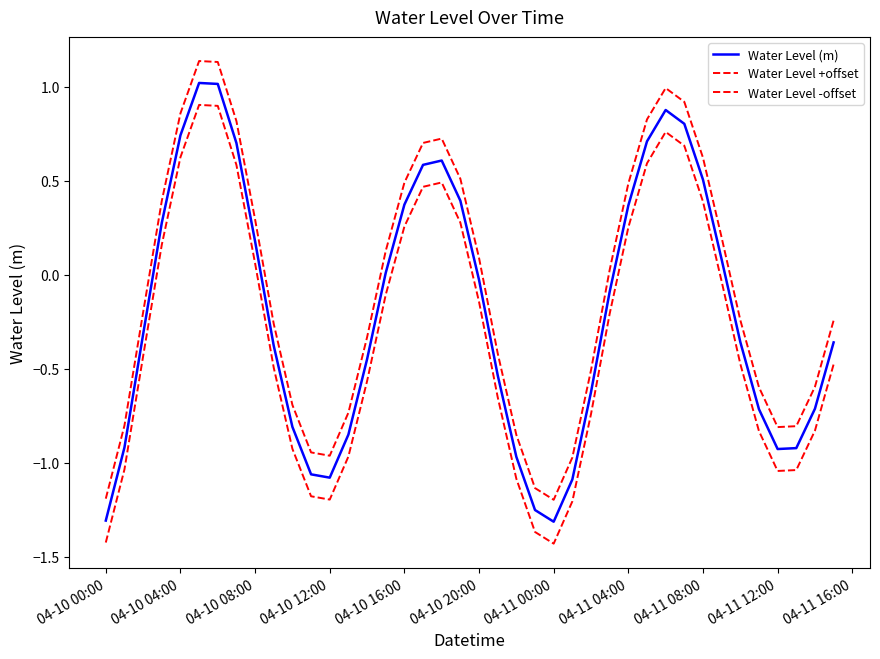

What is the average value of the Water Level +offset series?

-0.1